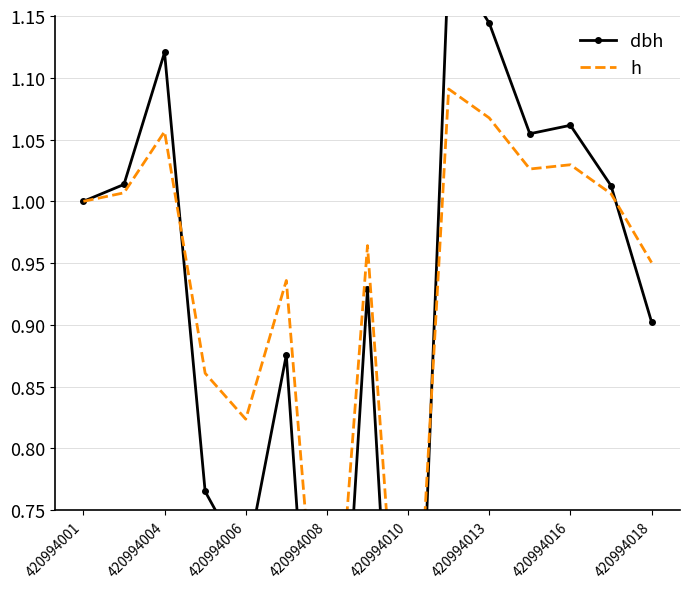

Reading right to left, extract all data points from this chart.

dbh: 0.9	1.0	1.1	1.1	1.1	1.2	0.4	0.9	0.4	0.9	0.7	0.8	1.1	1.0	1.0
h: 1.0	1.0	1.0	1.0	1.1	1.1	0.5	1.0	0.5	0.9	0.8	0.9	1.1	1.0	1.0